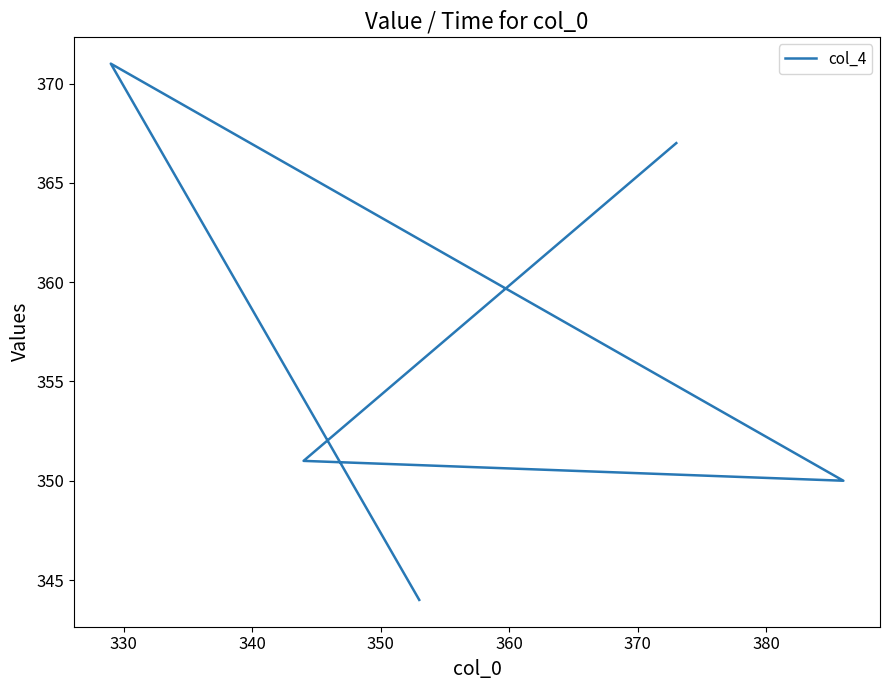

Reading right to left, what are all the values shown in this chart?

367	351	350	371	344